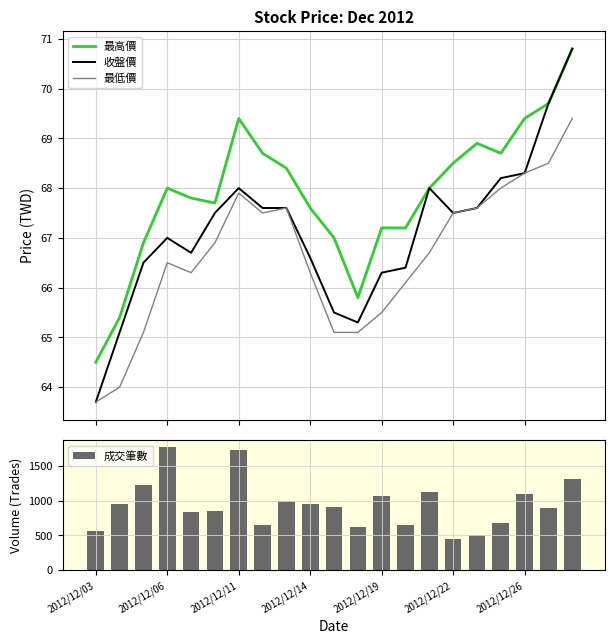

List the series in order of their peak value, highest first.

成交筆數, 最高價, 收盤價, 最低價